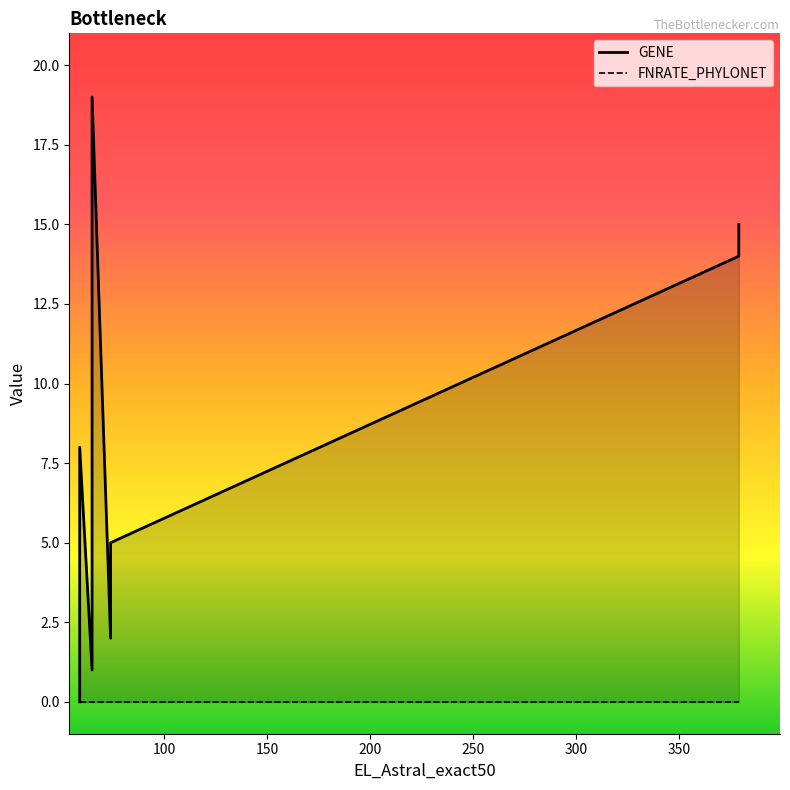

Which category has the highest value in the FNRATE_PHYLONET series?

59